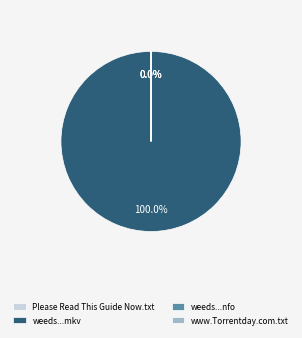

How much of the chart is everything except Please Read This Guide Now.txt?

100.0%